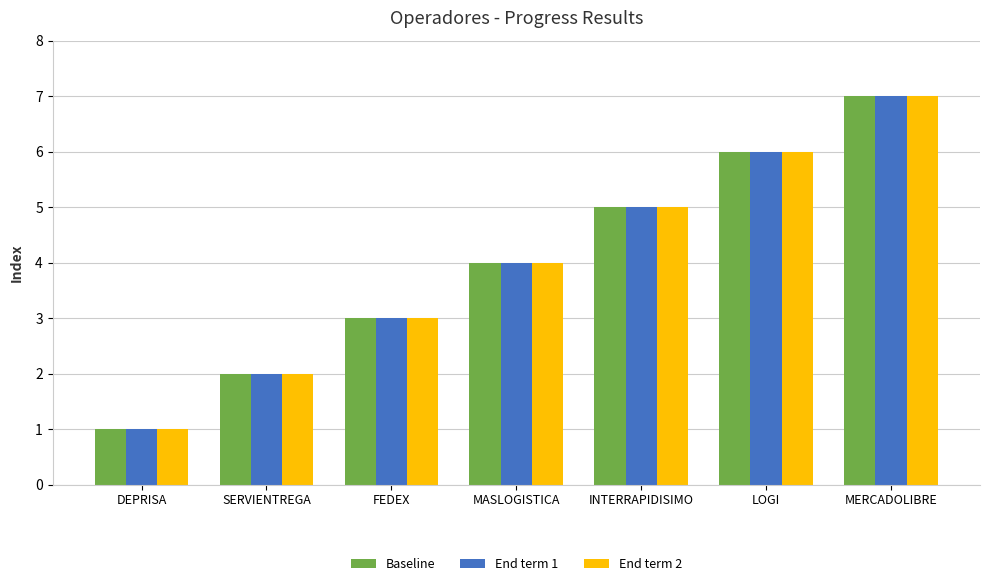

What position from the right is SERVIENTREGA?

6